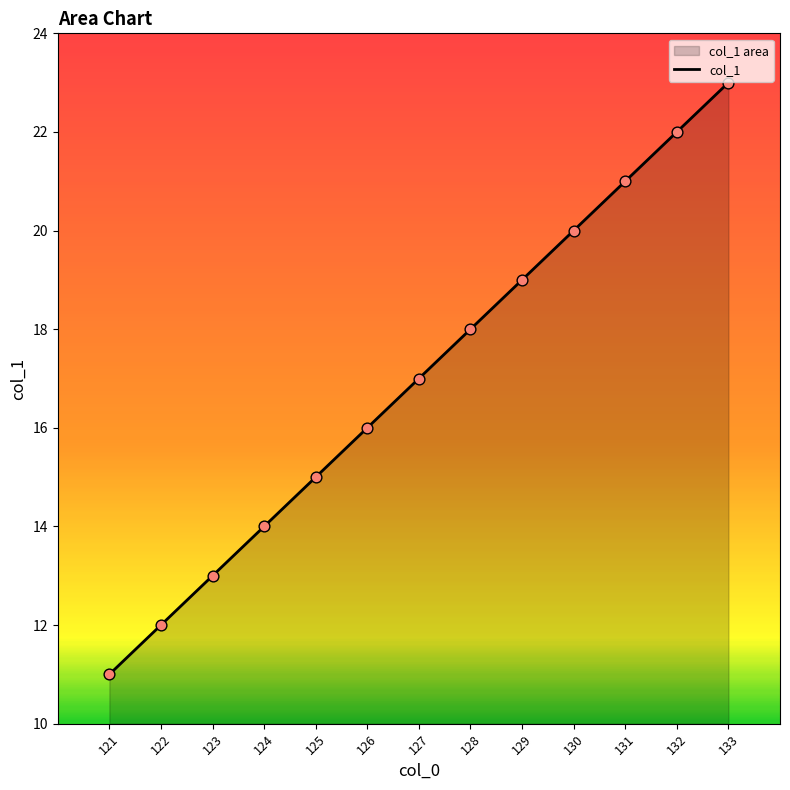

Which has a higher value, 122 or 123?

123